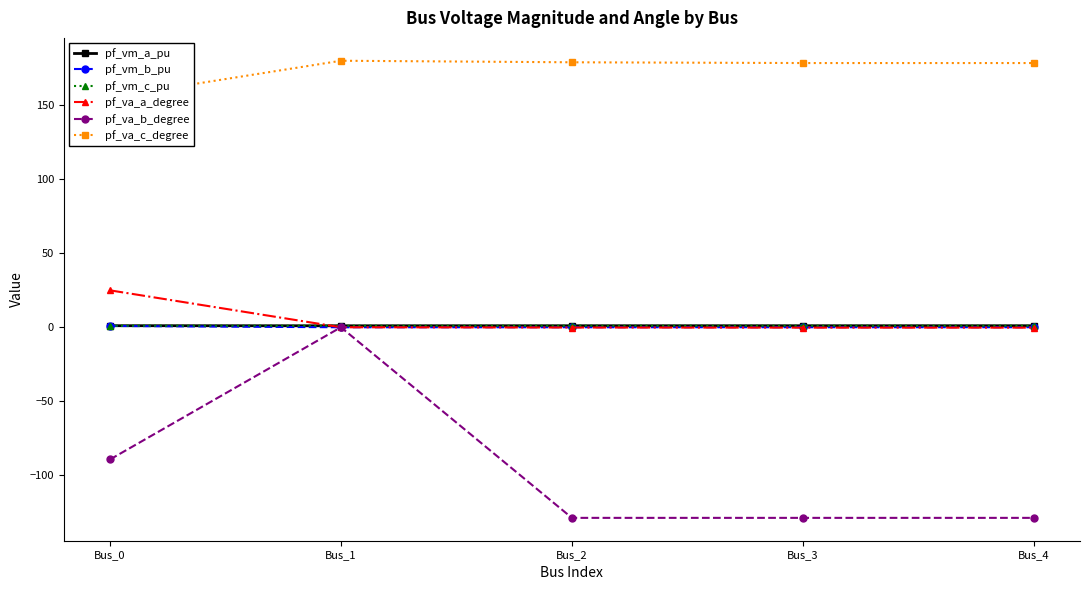

True or false: pf_vm_a_pu has a value of 1.4 at Bus_3.

False